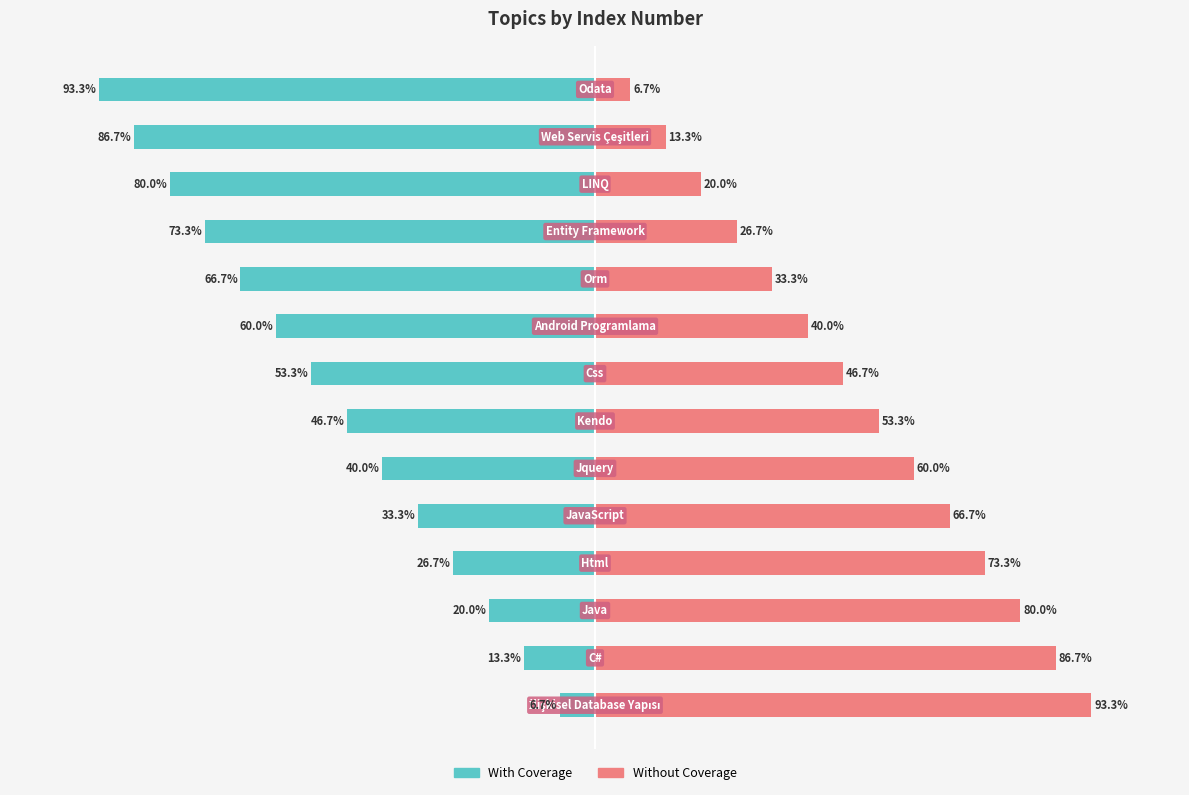

What is the maximum value for With Coverage?

-6.7